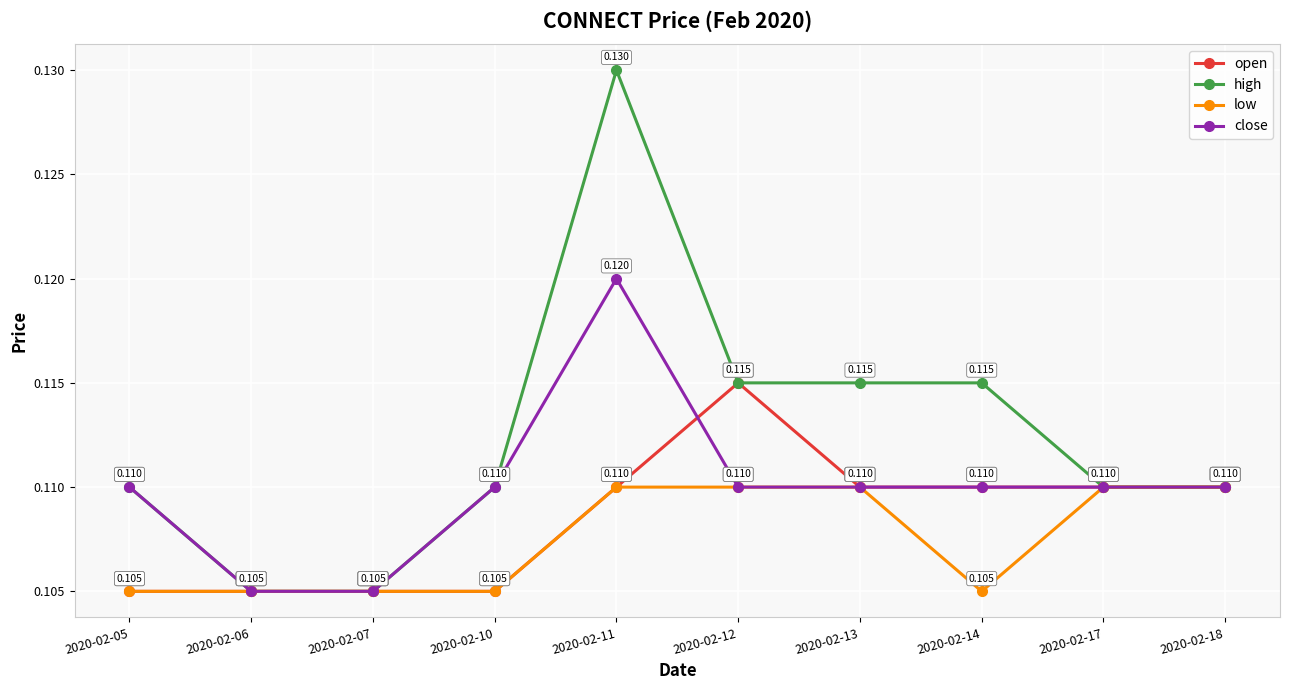

Is the value of close at 2020-02-05 greater than the value of low at 2020-02-14?

Yes